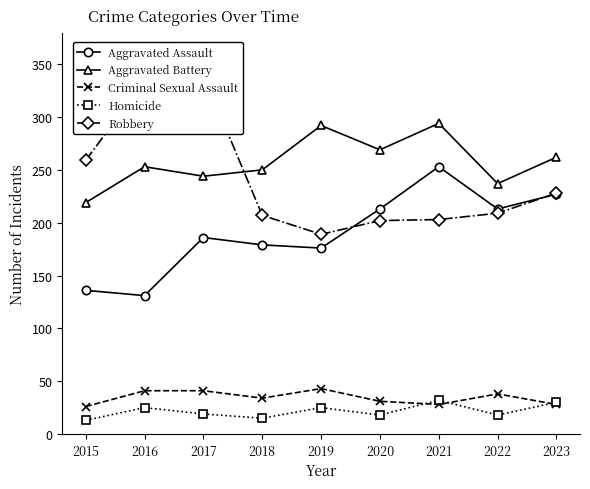

Does the chart display data point markers on the line(s)?

Yes